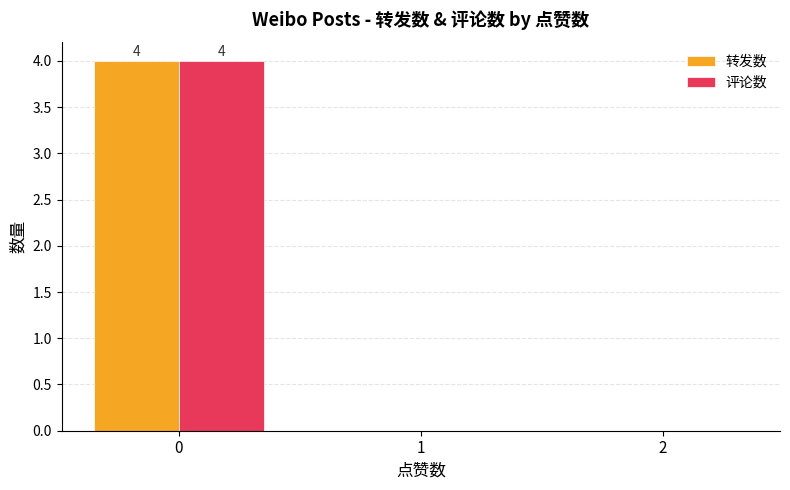

True or false: 评论数 has a value of 6 at 0.

False